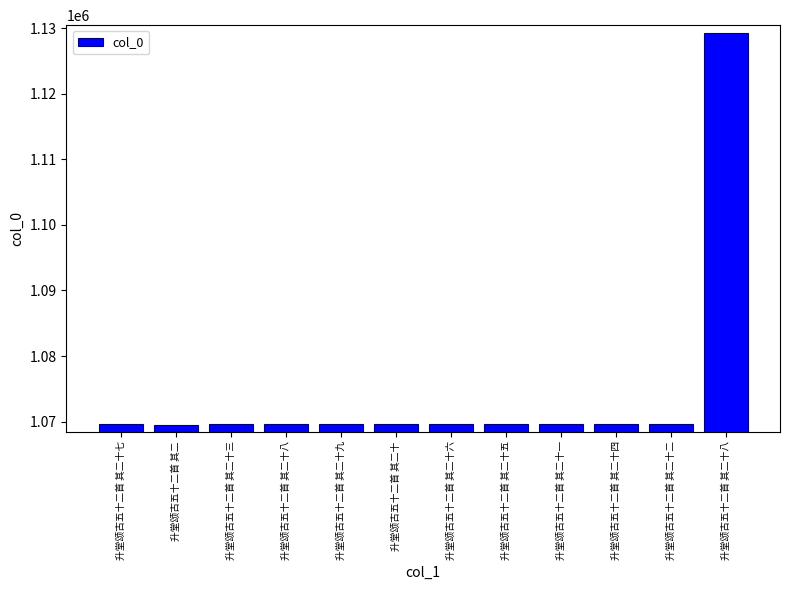

Are the bars horizontal?

No